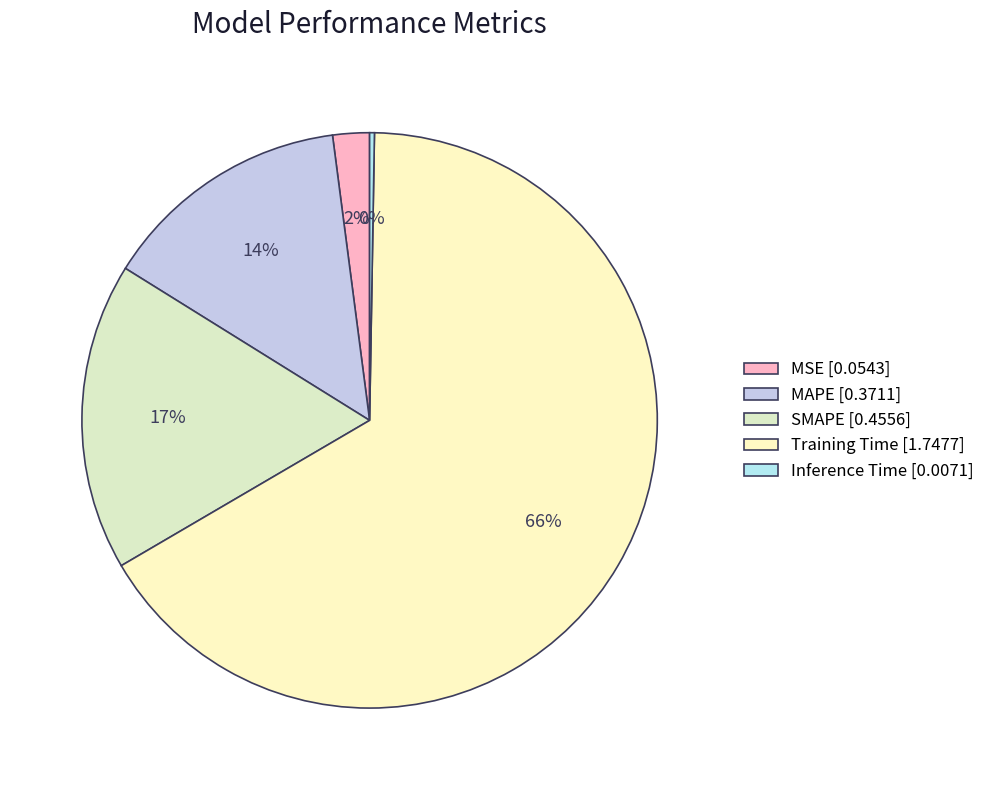

Is Inference Time the majority of the pie?

No